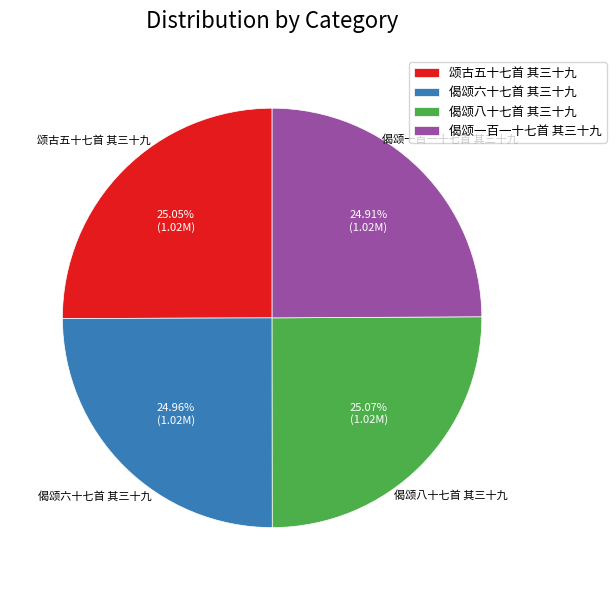

What percentage is NOT represented by 偈颂六十七首 其三十九?

75.0%